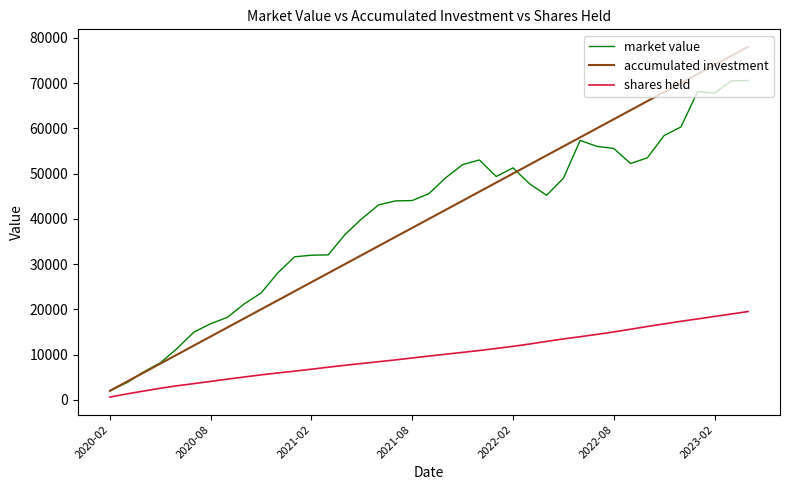

After their last crossing, which series has the higher values: market value or accumulated investment?

accumulated investment